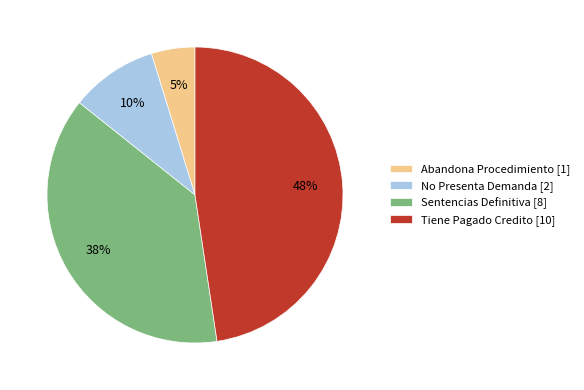

True or false: Tiene Pagado Credito accounts for 48% of the total.

True